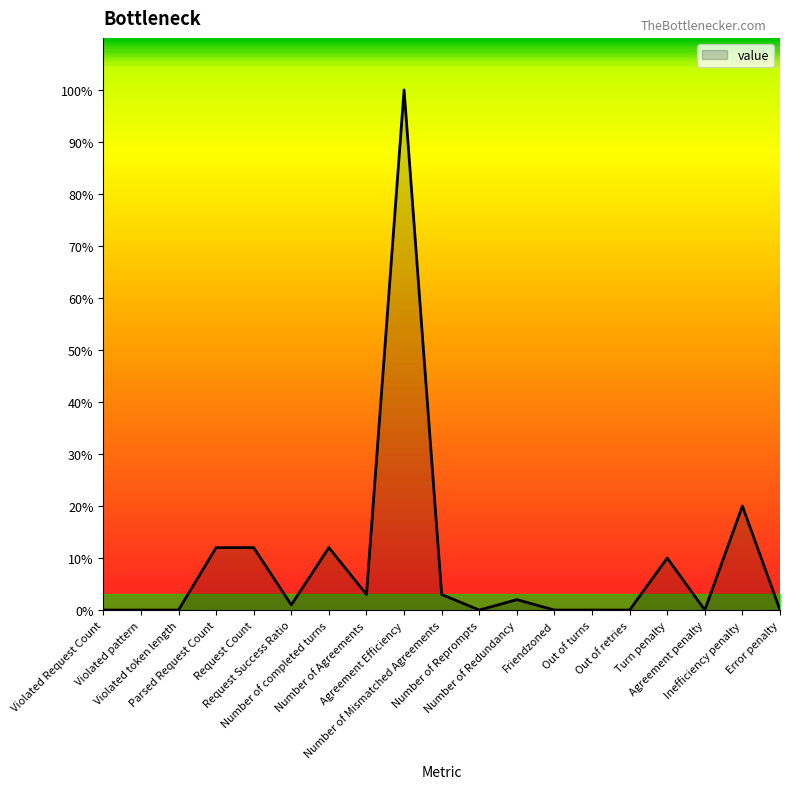

True or false: the data shows 12 at Number of completed turns.

True